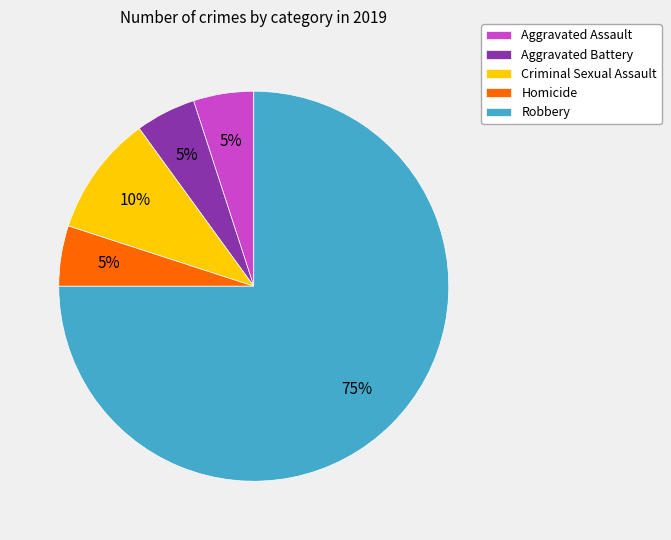

Is it true that Aggravated Assault is 5% of the pie?

True